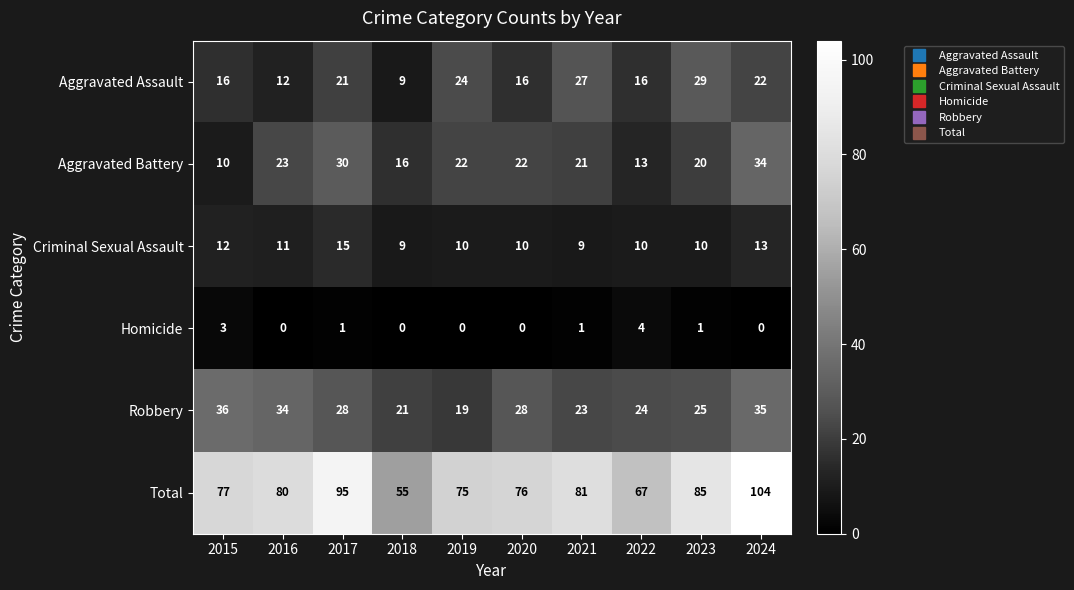

Rank the series at 2017 from highest to lowest value.

Total, Aggravated Battery, Robbery, Aggravated Assault, Criminal Sexual Assault, Homicide